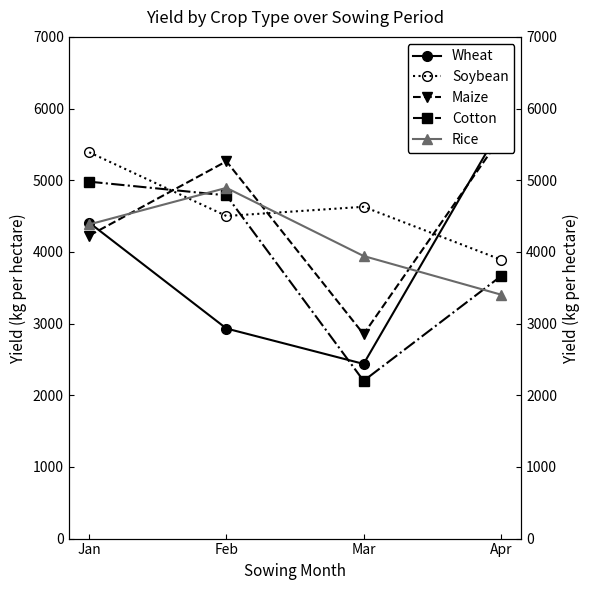

The Rice series shows 3404.6 at Apr. True or false?

True